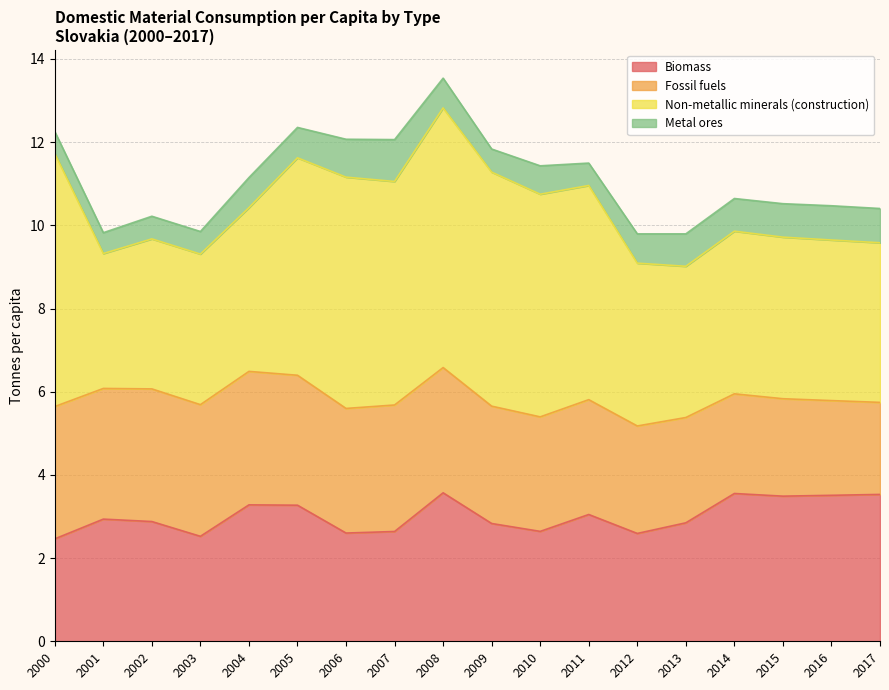

What is the spread (max minus min) of values at 2008?

5.5